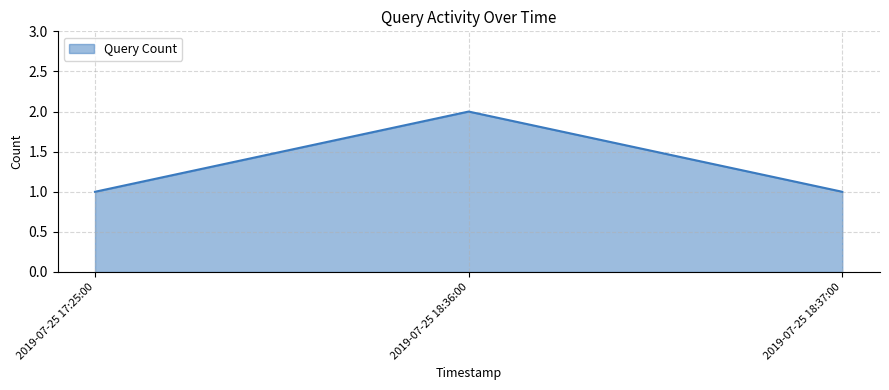

Between 2019-07-25 17:25:00 and 2019-07-25 18:36:00, which is larger?

2019-07-25 18:36:00